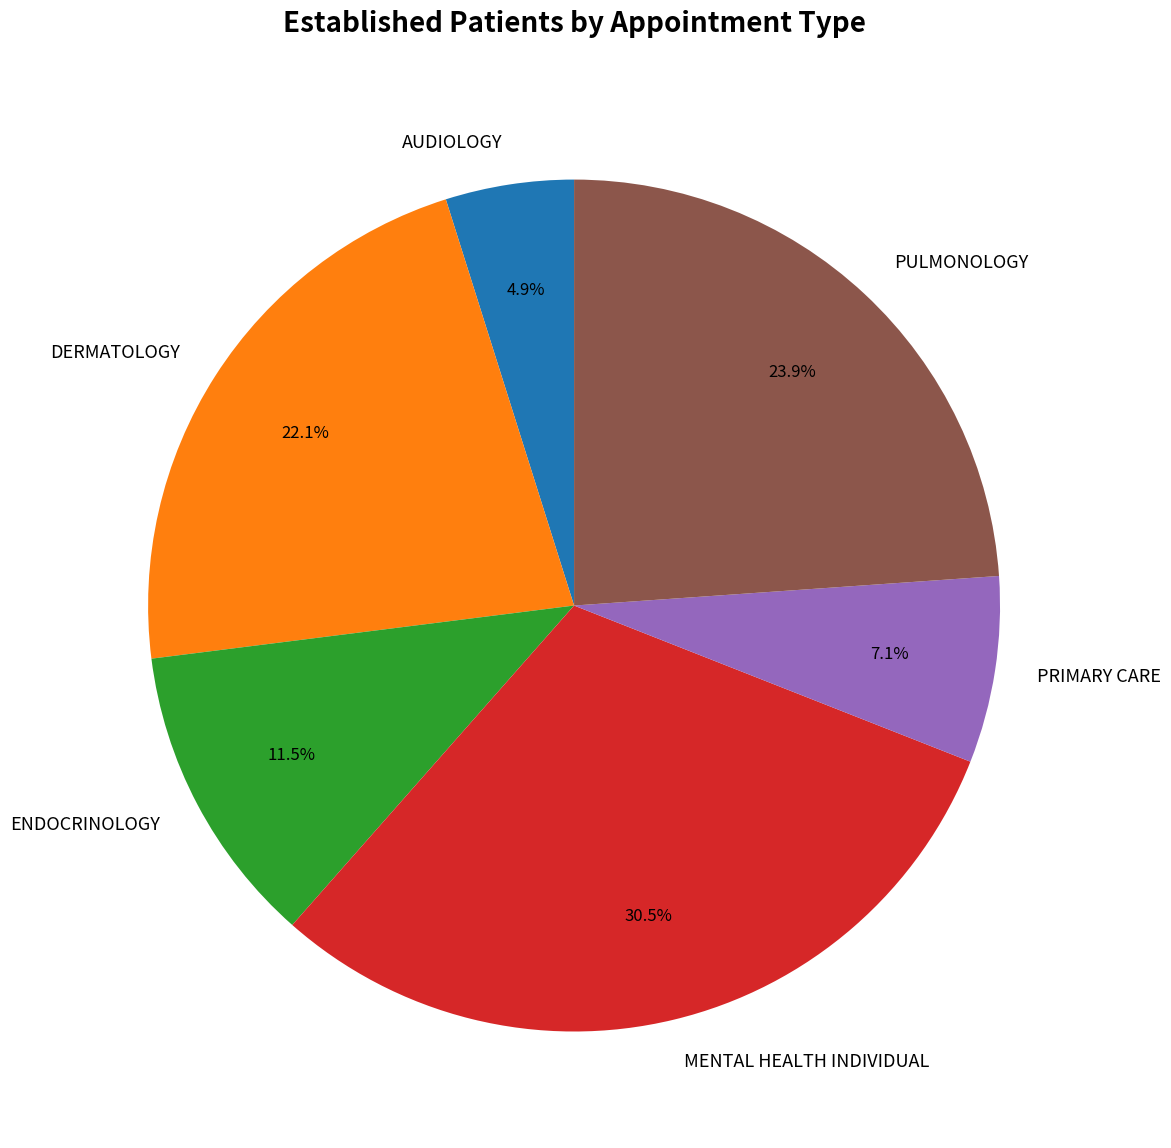

The AUDIOLOGY slice represents 5% of the pie. True or false?

True